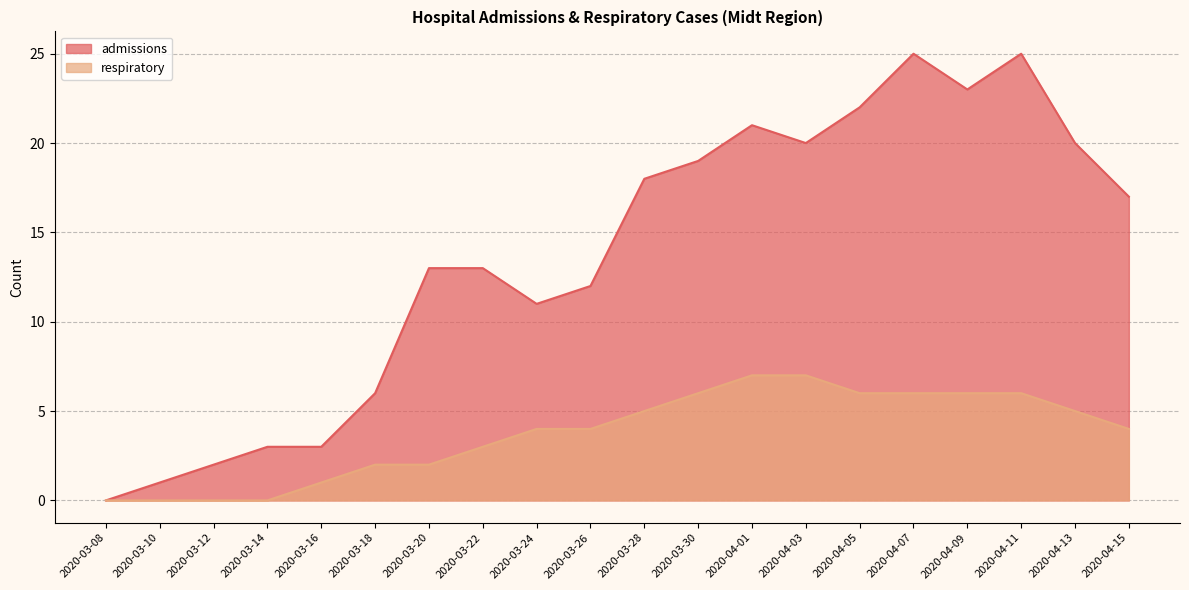

At which label does respiratory reach its peak?

2020-04-01